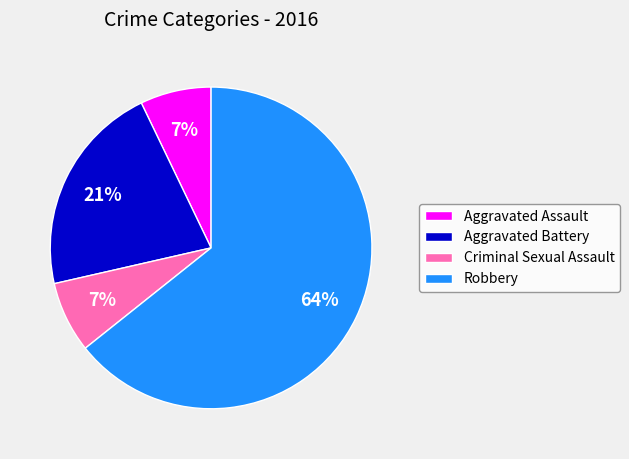

How many slices are in this pie chart?

4